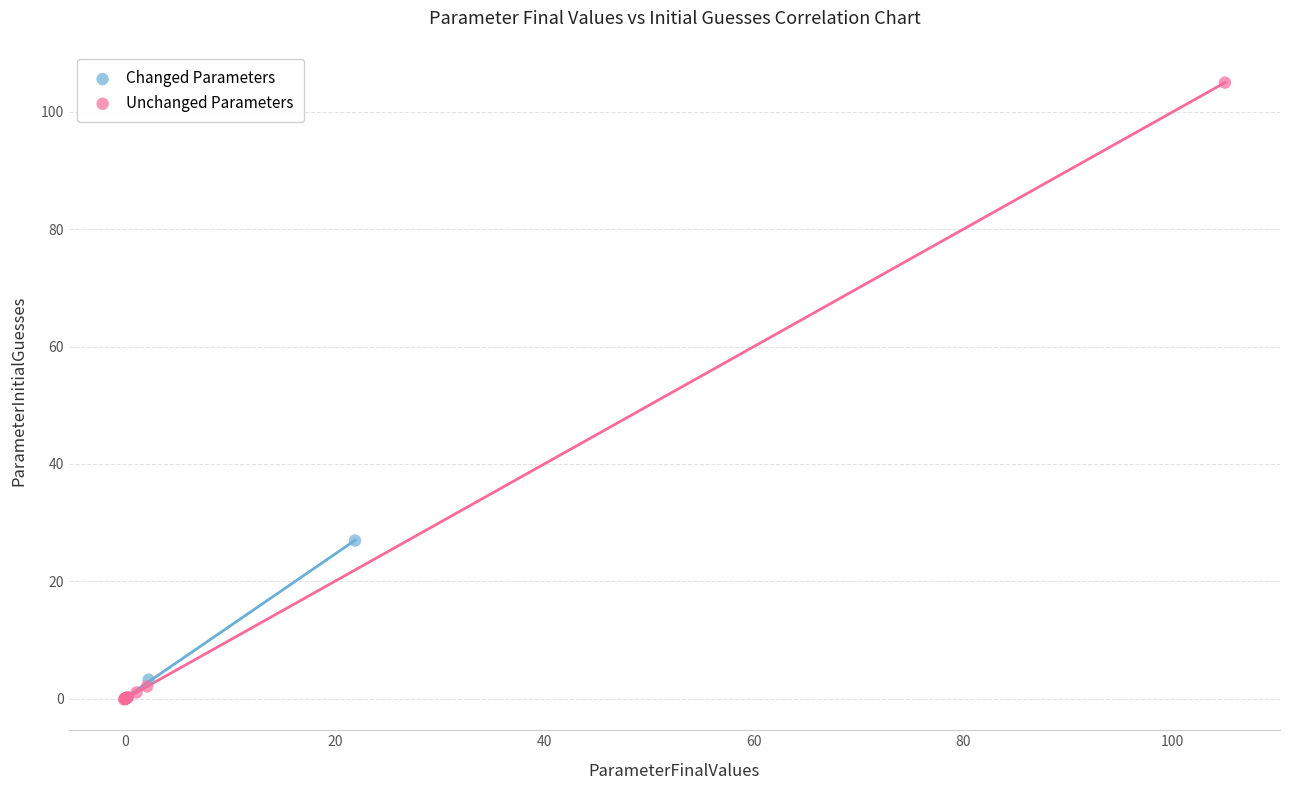

Which series has the largest Y range (max minus min)?

Unchanged Parameters